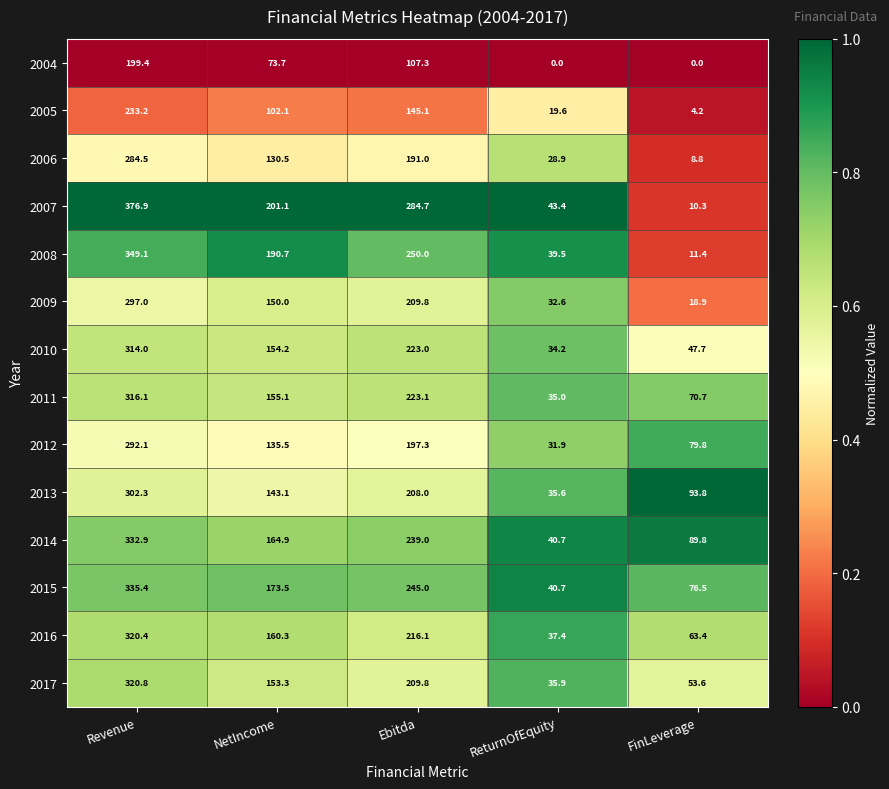

What is the difference between the highest and lowest values at FinLeverage?

93.8